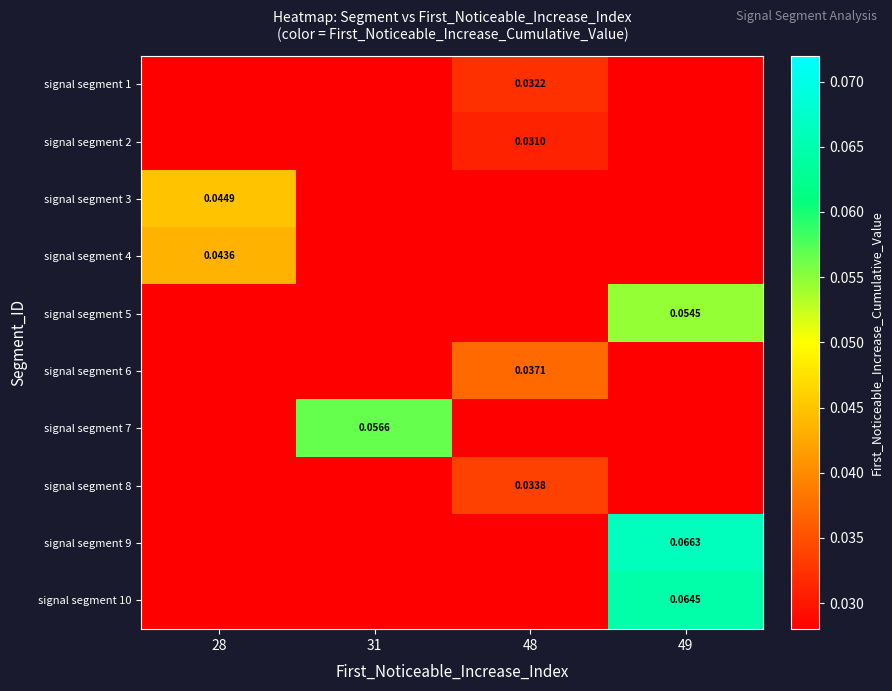

How many series are shown in this chart?

10